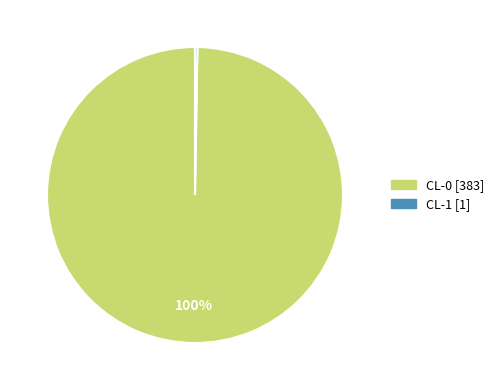

To the nearest percent, what portion does CL-0 represent?

100%